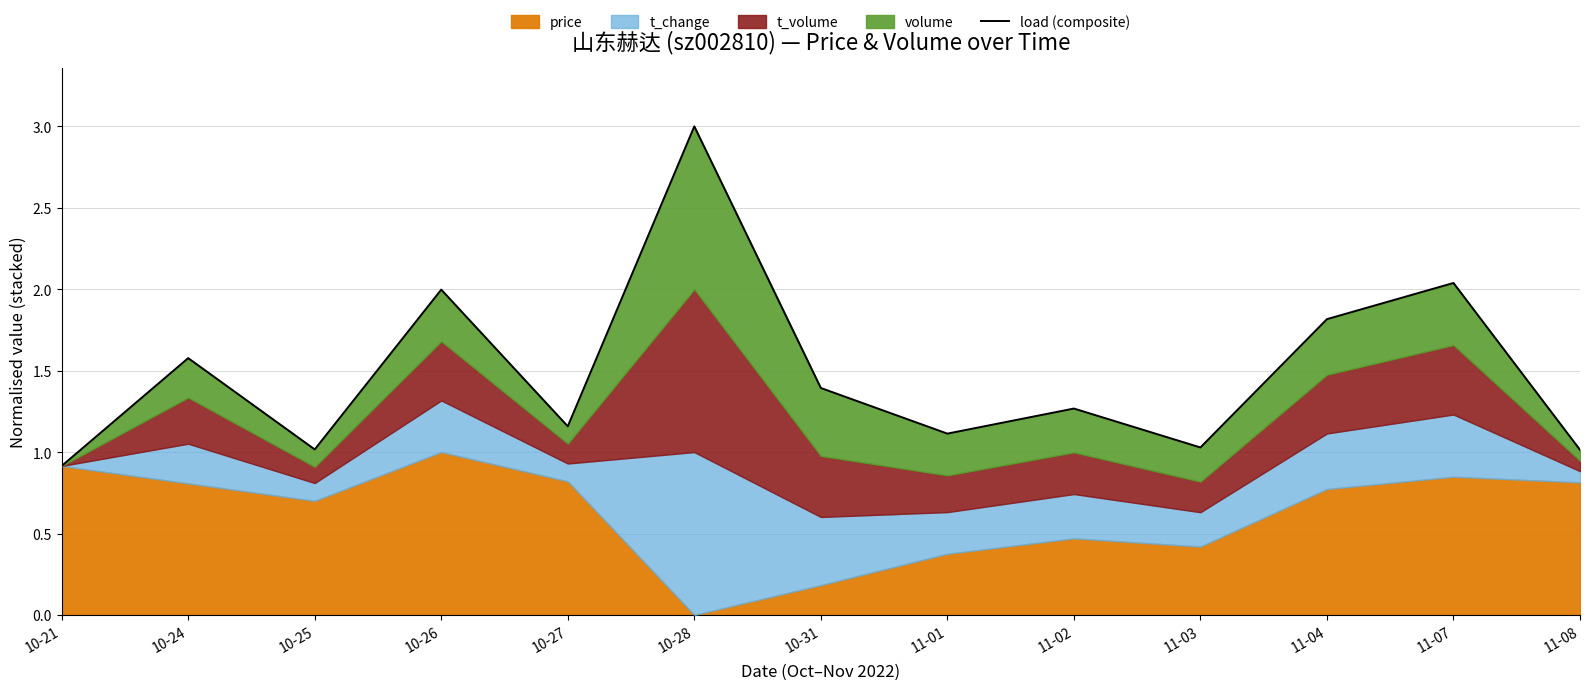

Rank the categories by value from lowest to highest.

10-21, 11-08, 10-25, 11-03, 11-01, 10-27, 11-02, 10-31, 10-24, 11-04, 10-26, 11-07, 10-28